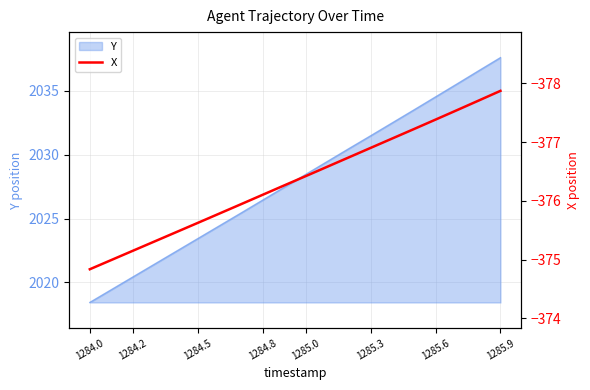

True or false: Y has a value of 3078.3 at 1284.8.

False